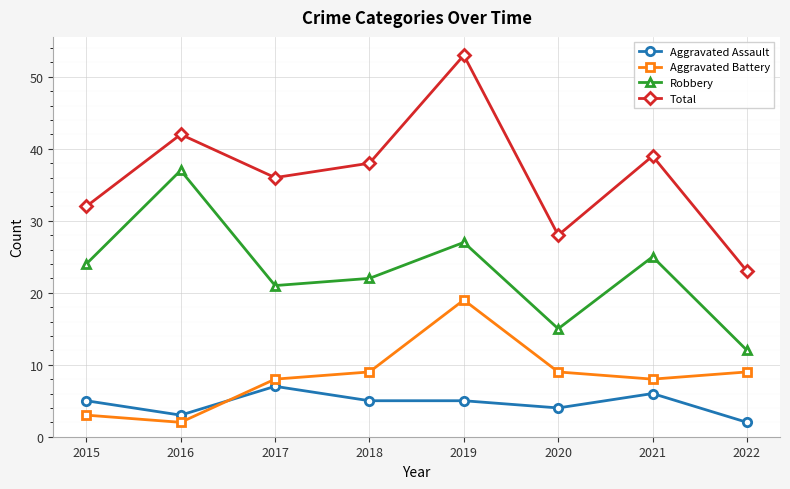

What is the spread (max minus min) of values at 2018?

33